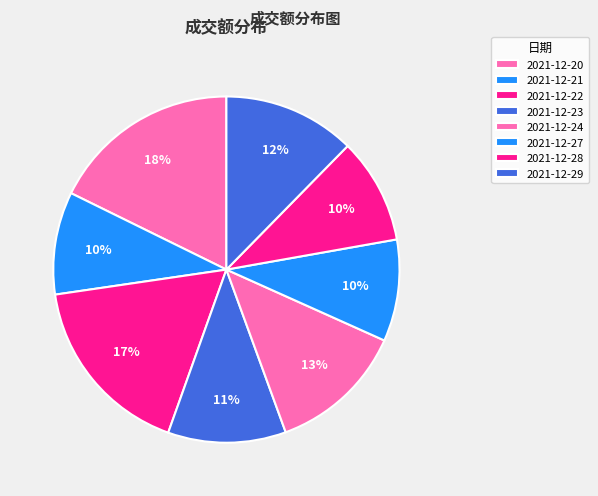

Count the number of slices in the pie.

8